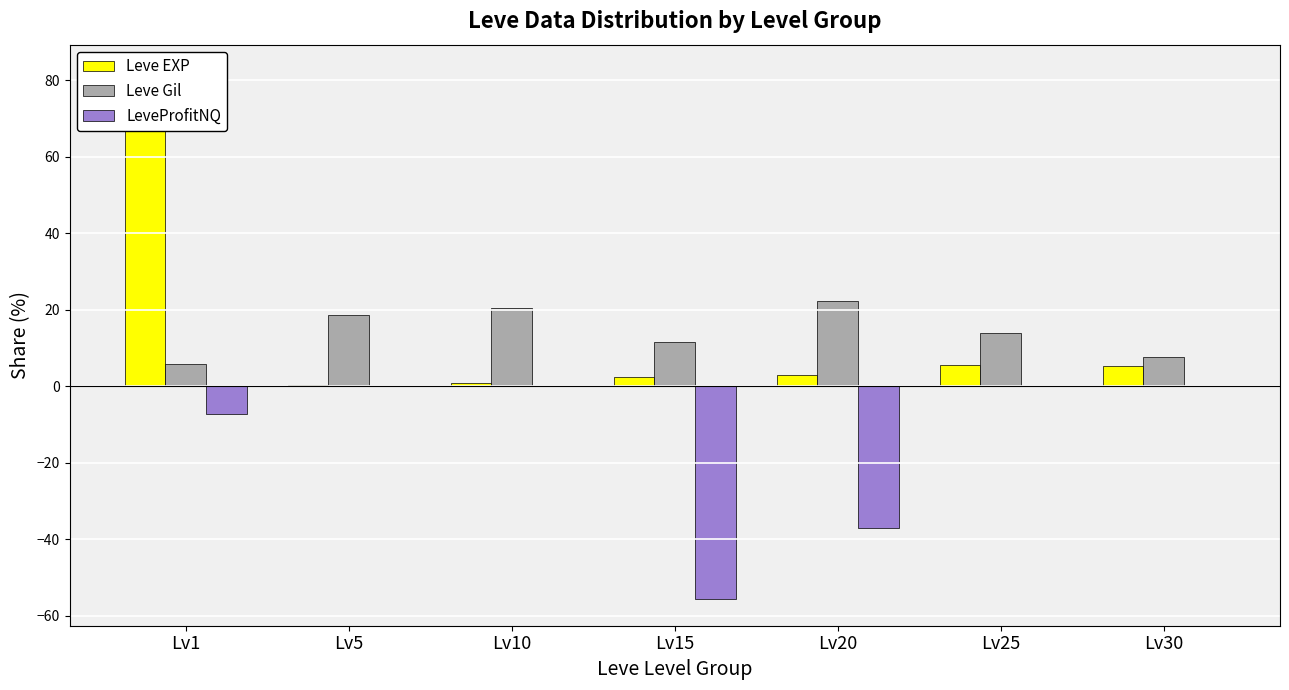

The value of LeveProfitNQ at Lv15 is -55.7. True or false?

True